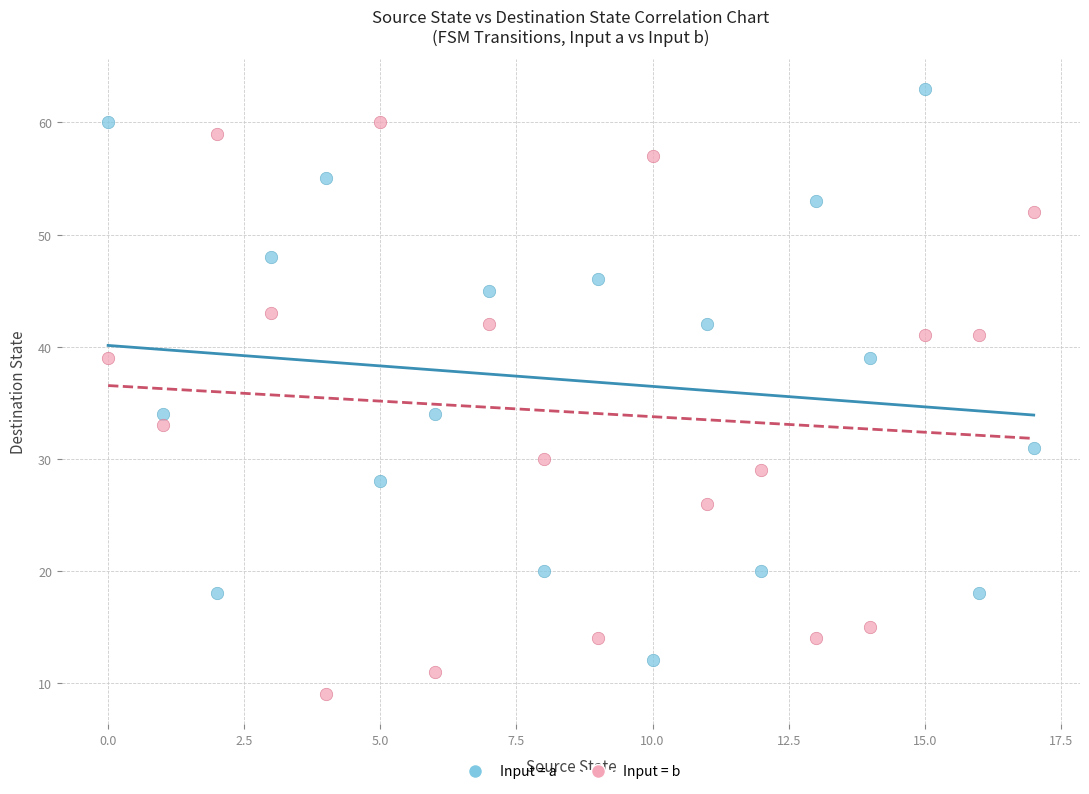

Which series reaches the maximum Y coordinate?

Input = a